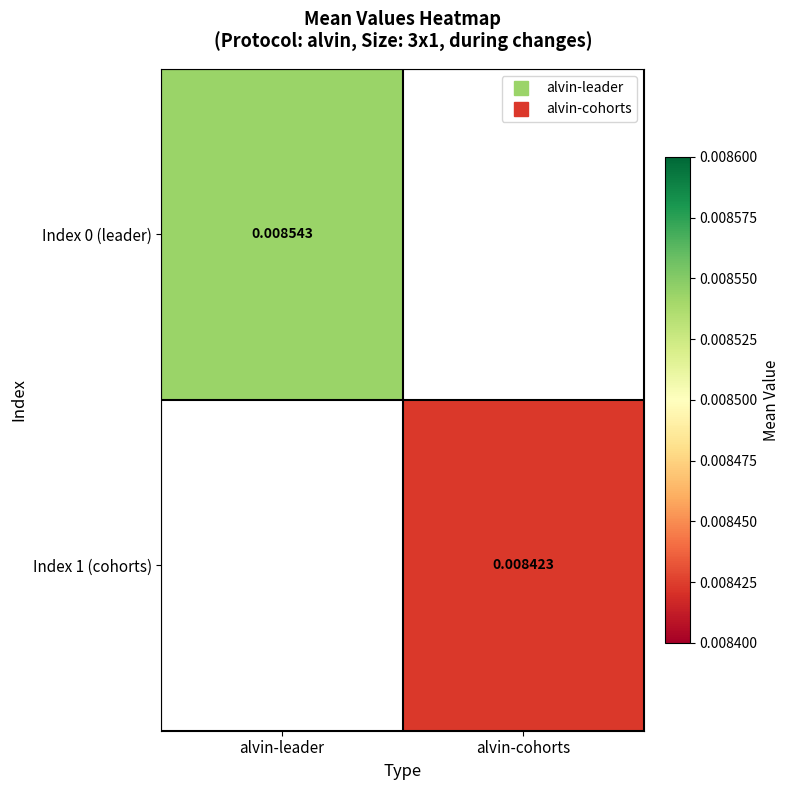

At which category does the chart reach its peak across all series?

alvin-leader